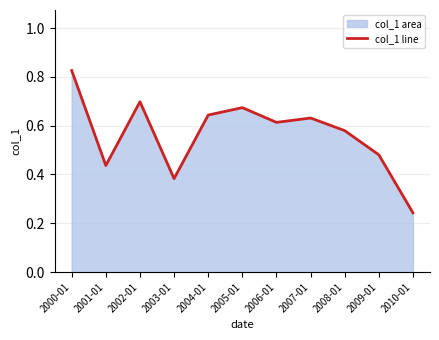

What is the approximate value at 2000-01?

0.8